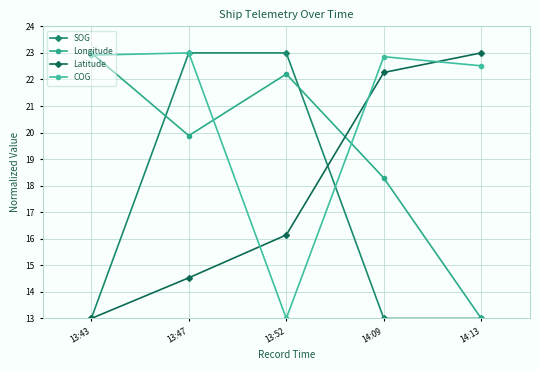

What is the average value of the SOG series?

17.0